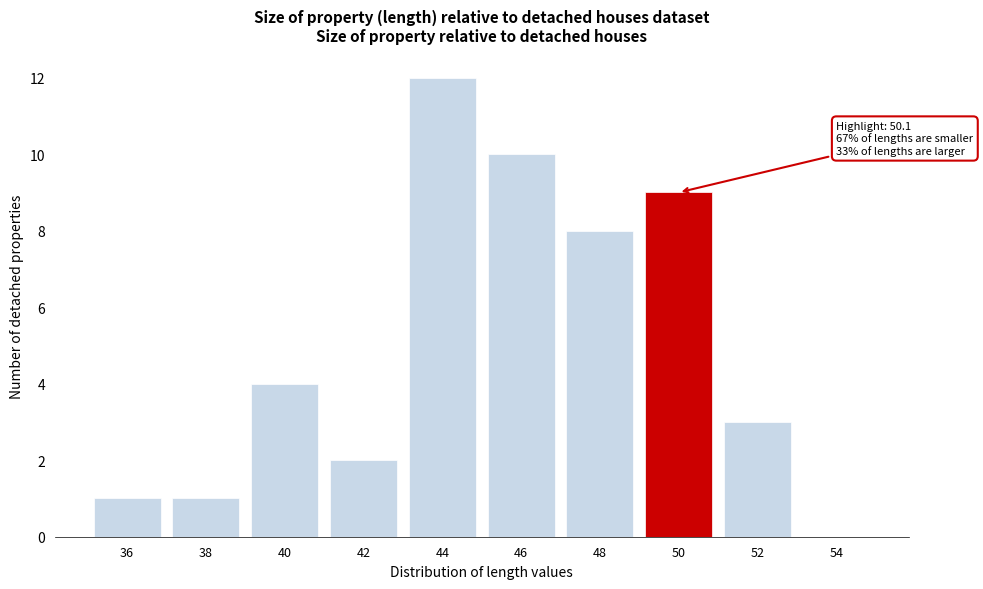

Reading right to left, list all the values displayed in this chart.

54=0	52=3	50=9	48=8	46=10	44=12	42=2	40=4	38=1	36=1